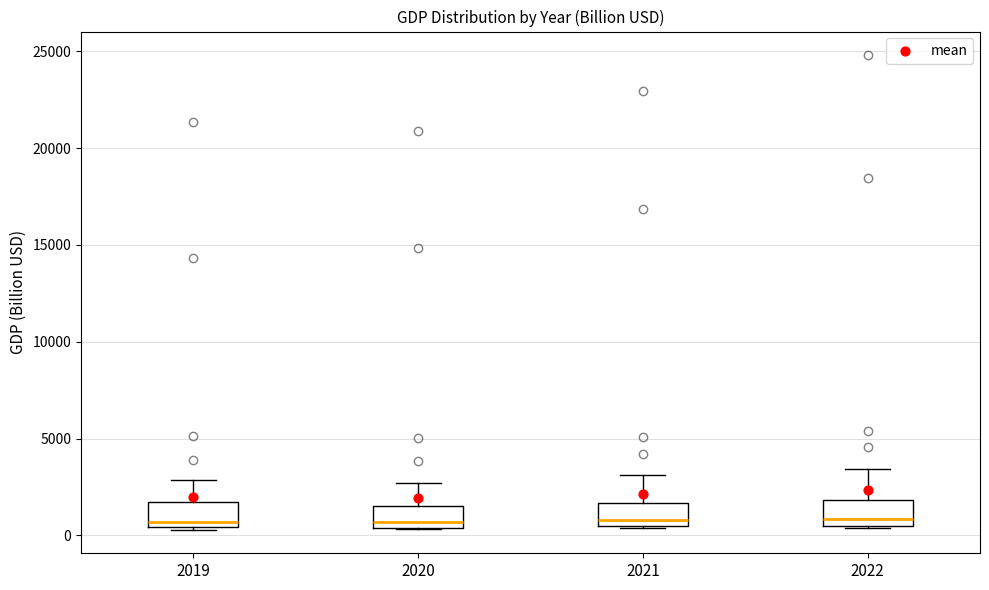

Reading left to right, read every box against the y-axis: the position of its median line, the range the box covers, and the ends of its whiskers. The values are not printed on the chart, so give them approximately, as read against the axis.

2019: median 500 (just above the box's lower edge), box 500 to 1500, whiskers 500 to 3000
2020: median 500 (just above the box's lower edge), box 500 to 1500, whiskers 500 to 2500
2021: median 1000, box 500 to 1500, whiskers 500 to 3000
2022: median 1000, box 500 to 2000, whiskers 500 to 3500